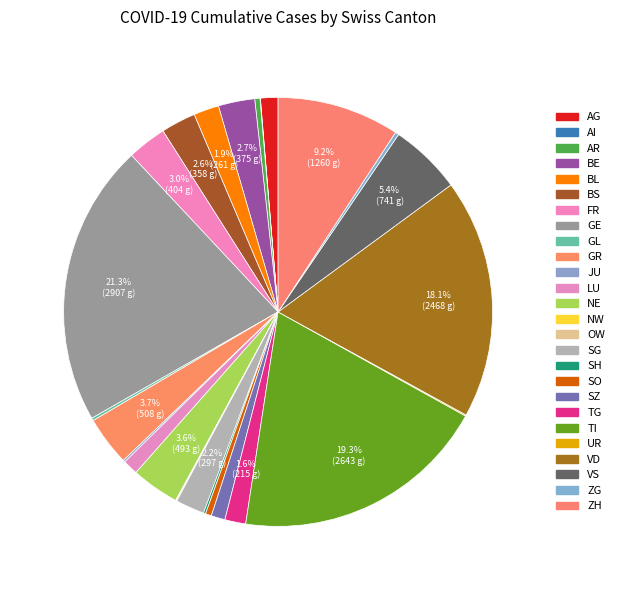

To the nearest percent, what portion does SG represent?

2%